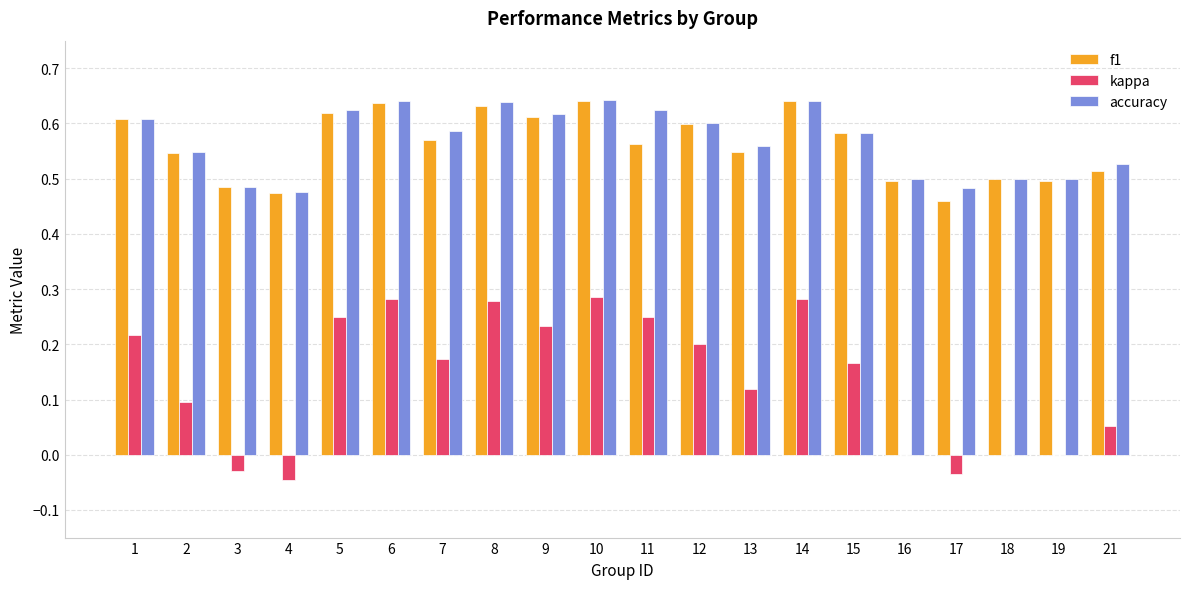

What is the sum of the kappa values at 12 and 15?

0.4